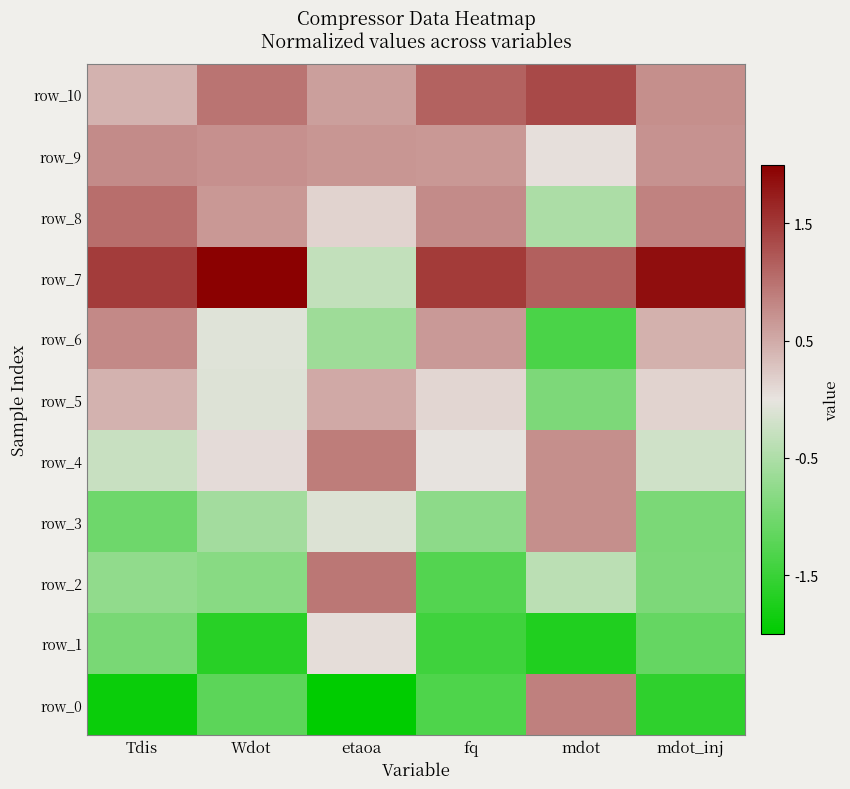

At which label is row_1 closest to 0?

etaoa